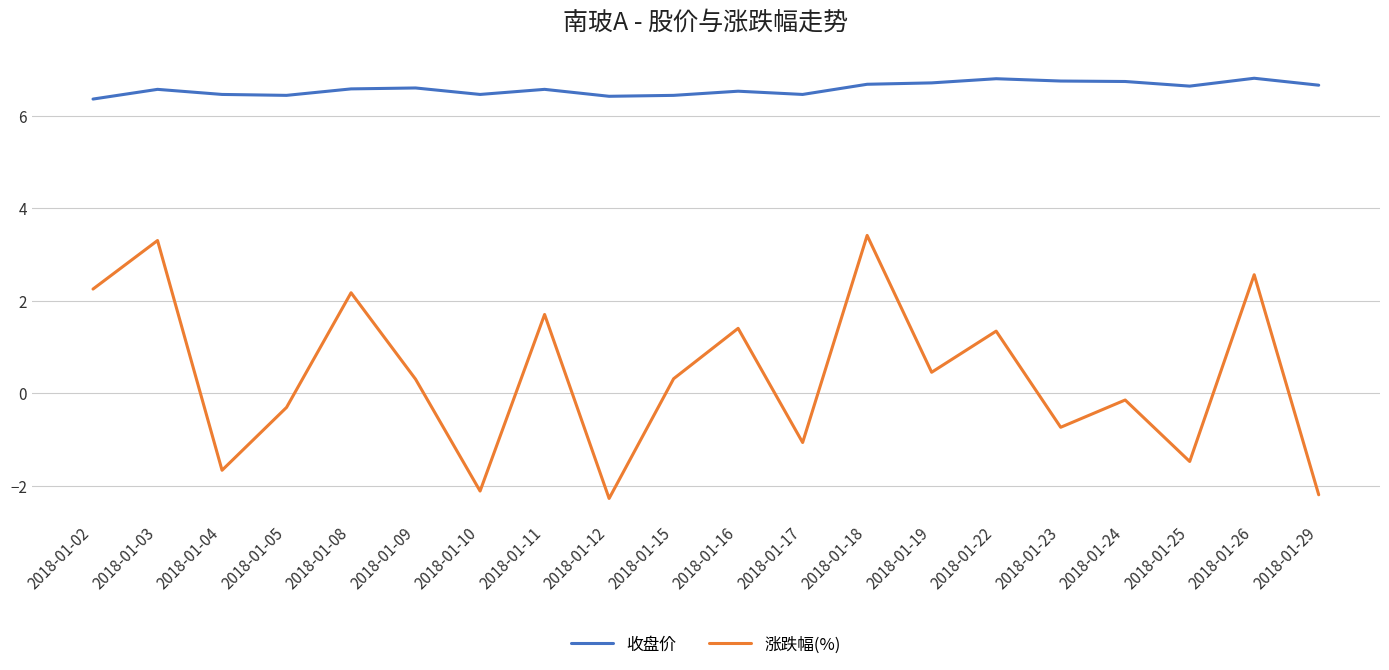

What is the difference between the 涨跌幅(%) values at 2018-01-09 and 2018-01-29?

2.5